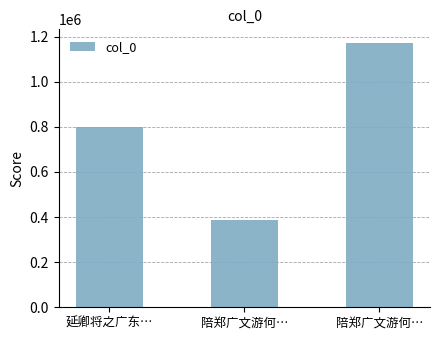

How many bars are there in total?

3